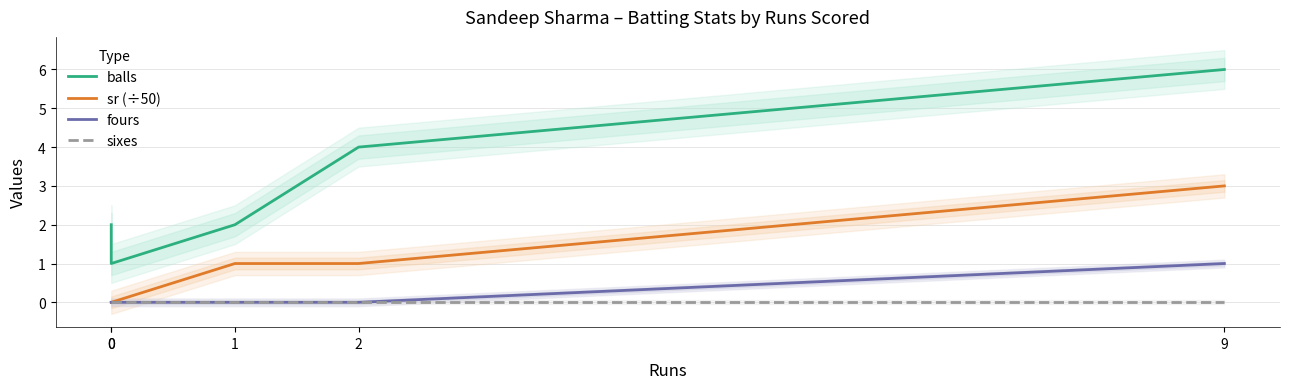

Reading left to right, extract all data points from this chart.

balls: 2	1	2	4	6
sr (÷50): 0	0	1	1	3
fours: 0	0	0	0	1
sixes: 0	0	0	0	0